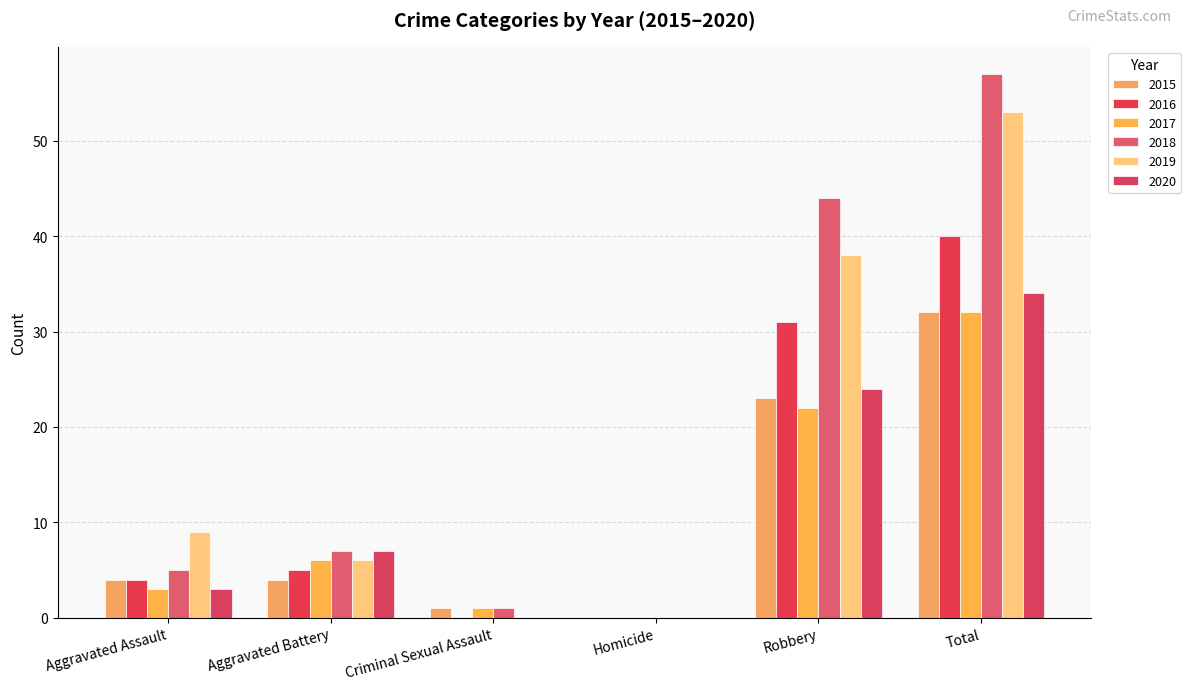

What is the sum of all 2019 values?

106